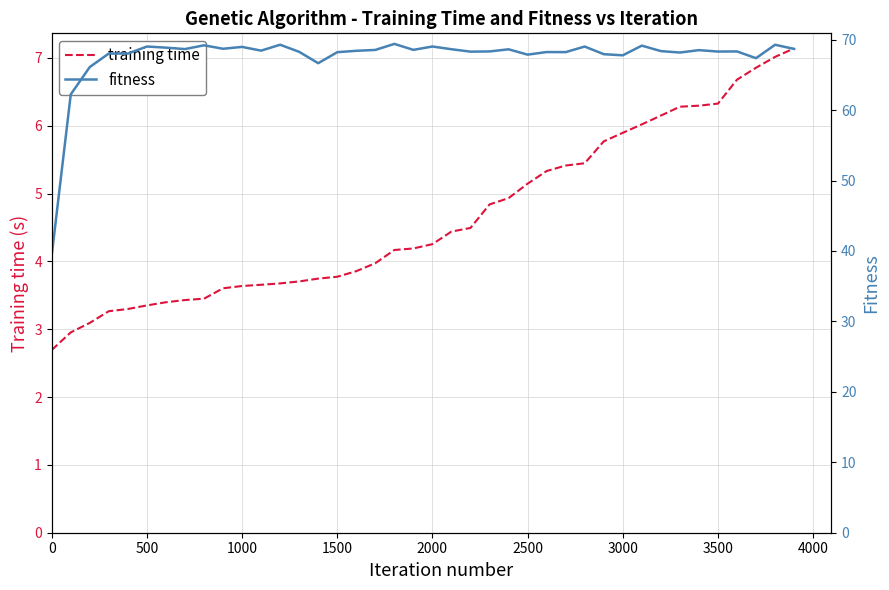

The training time series shows 6.3 at 3500. True or false?

True